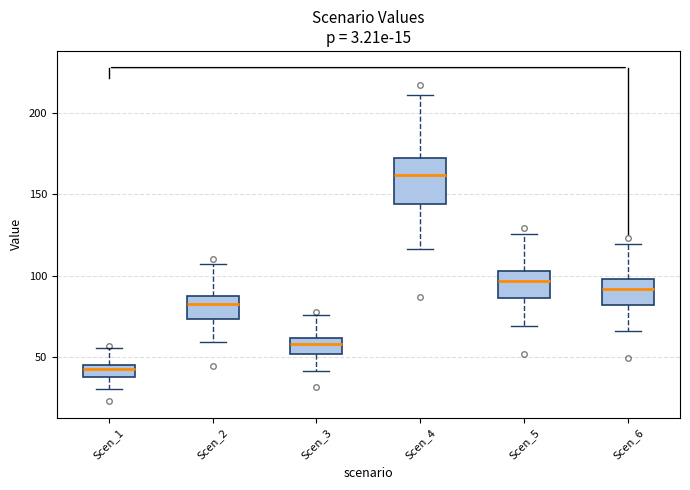

Where does the lower whisker of the box for Scen_4 end on the y-axis? The values are not printed on the chart, so give them approximately, as read against the axis.

115